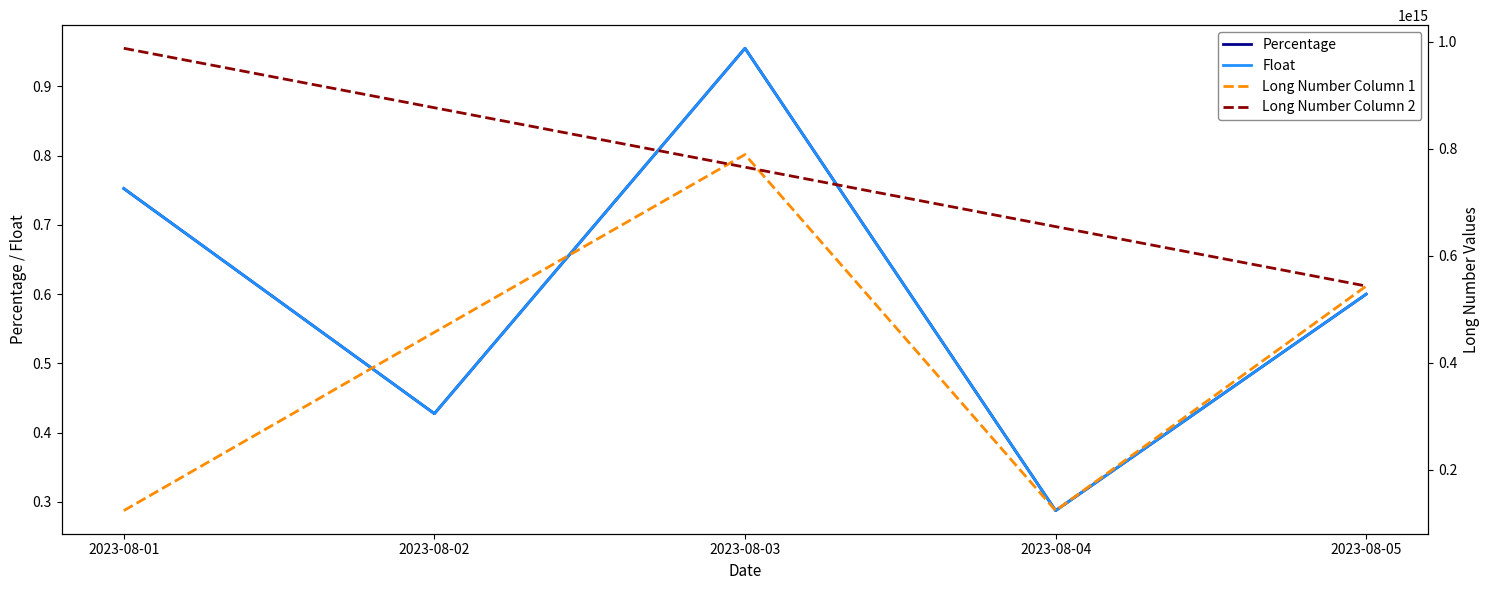

Reading left to right, transcribe all the data shown in this chart.

Percentage: 2023-08-01=0.8	2023-08-02=0.4	2023-08-03=1.0	2023-08-04=0.3	2023-08-05=0.6
Float: 2023-08-01=0.8	2023-08-02=0.4	2023-08-03=1.0	2023-08-04=0.3	2023-08-05=0.6
Long Number Column 1: 2023-08-01=123456789012345.0	2023-08-02=456789012345678.0	2023-08-03=789012345678901.0	2023-08-04=123450987654321.0	2023-08-05=543210987654321.0
Long Number Column 2: 2023-08-01=987654321098765.0	2023-08-02=876543210987654.0	2023-08-03=765432109876543.0	2023-08-04=654321098765432.0	2023-08-05=543210987654321.0